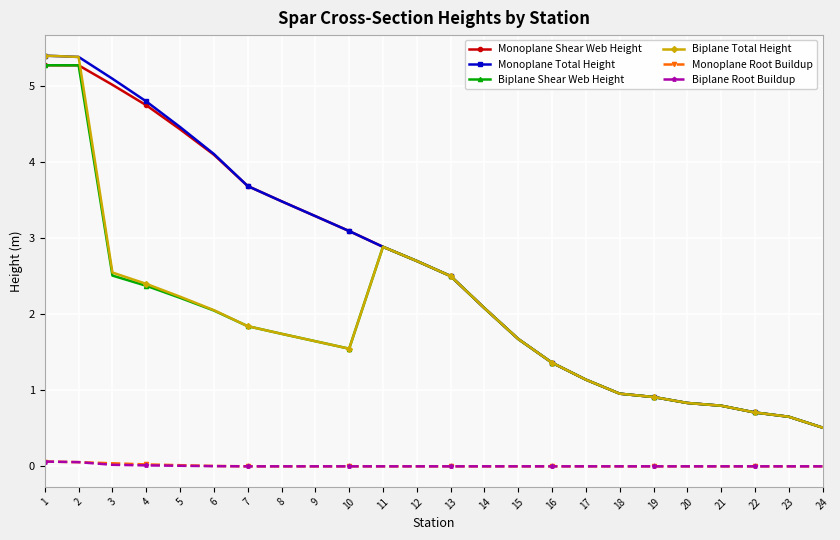

Which series changed the most between 5 and 18?

Monoplane Total Height